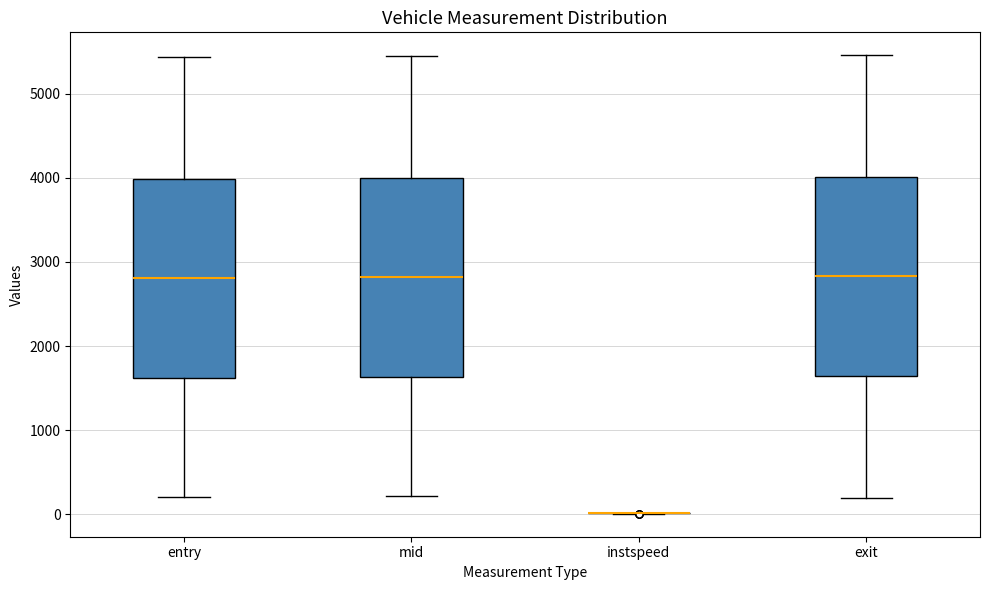

Where does the upper whisker of the box for mid end on the y-axis? The values are not printed on the chart, so give them approximately, as read against the axis.

5500